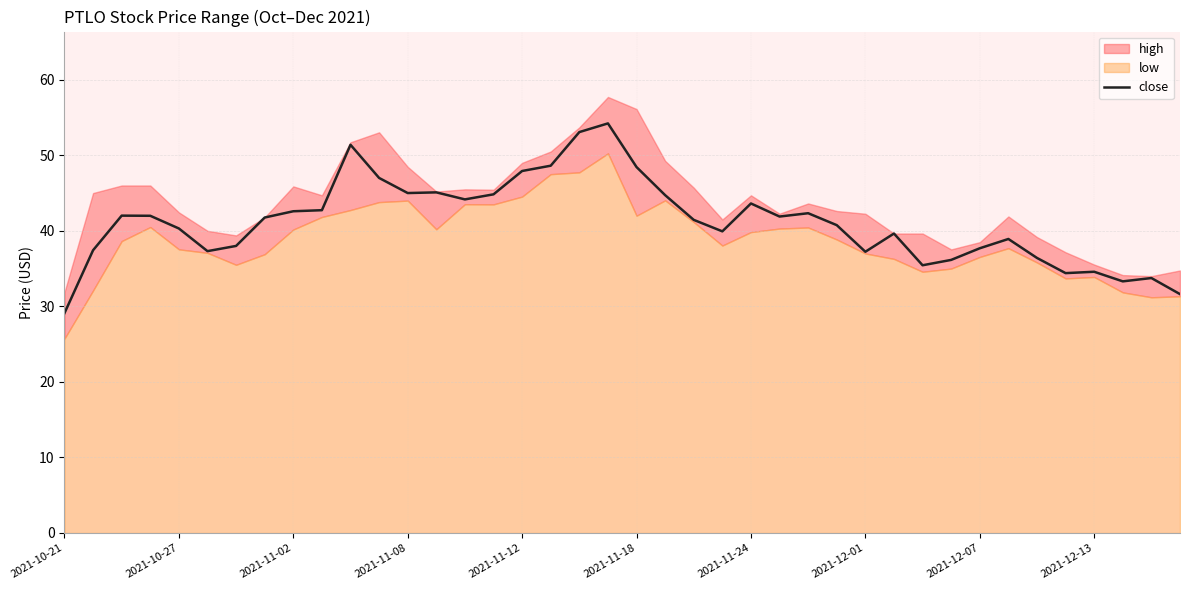

Reading right to left, list all the values displayed in this chart.

31.6	33.8	33.3	34.6	34.4	36.4	38.9	37.7	36.1	35.4	39.6	37.2	40.8	42.3	41.9	43.6	39.9	41.5	44.7	48.4	54.2	53.1	48.6	47.9	44.8	44.2	45.1	45.0	47.0	51.4	42.7	42.6	41.8	38.0	37.3	40.3	42.0	42.0	37.4	29.1